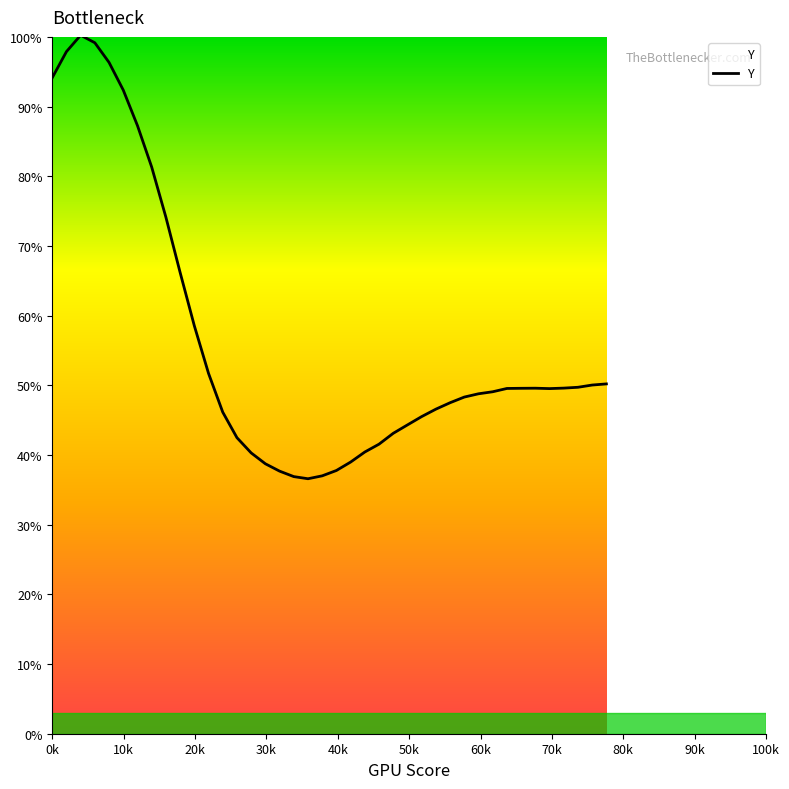

True or false: the data has more than 0 interior local peaks.

True